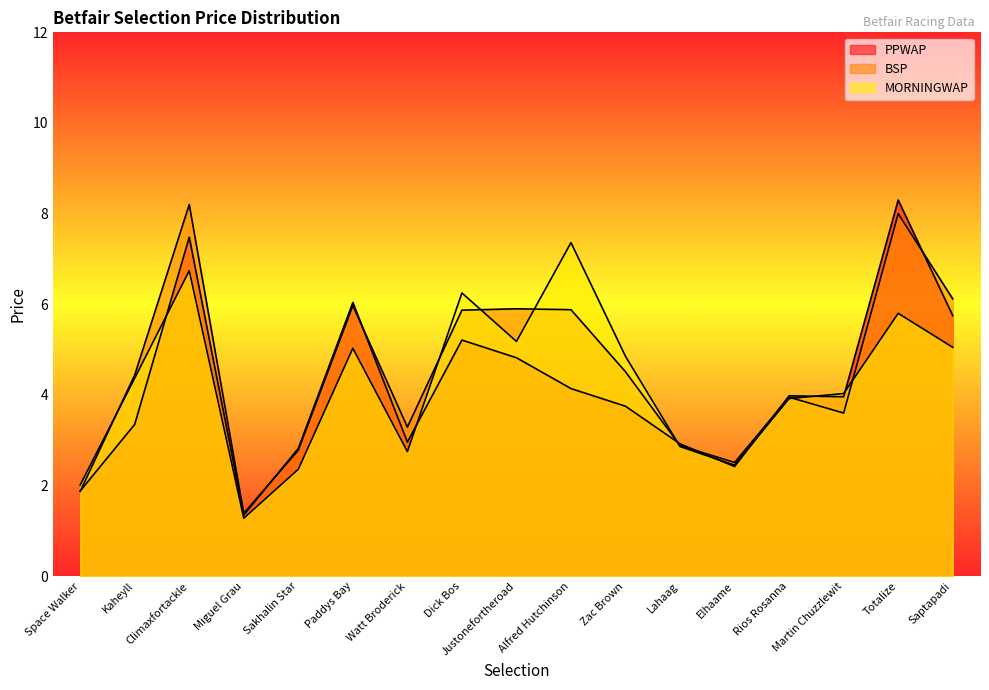

Where do MORNINGWAP and PPWAP first cross each other?

Kaheyll and Climaxfortackle